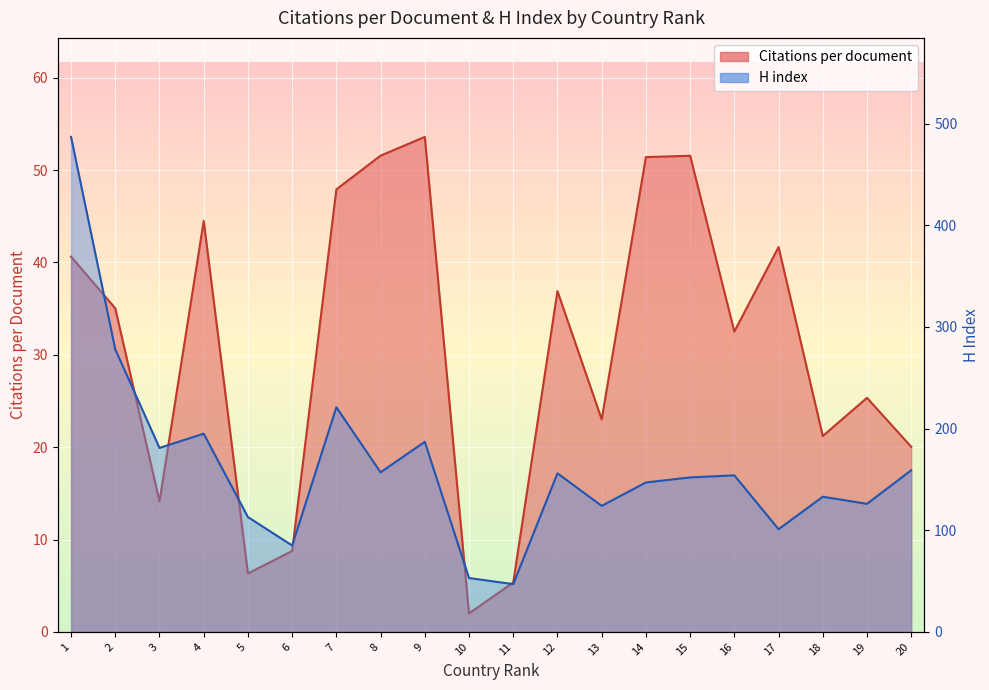

How many data points does each series have?

20